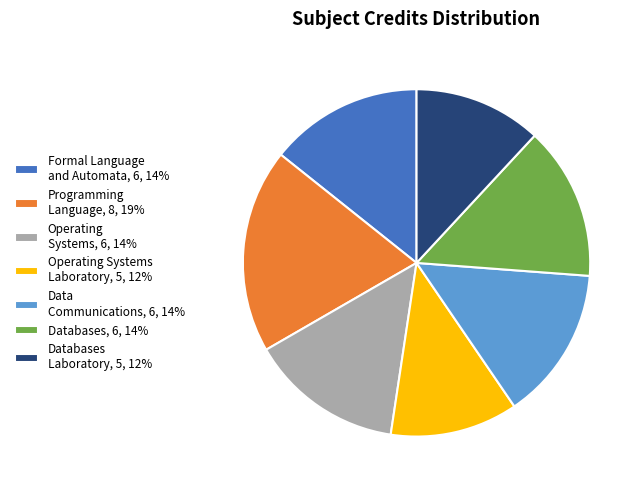

What is the largest slice in the pie chart?

Programming Language, 8, 19%